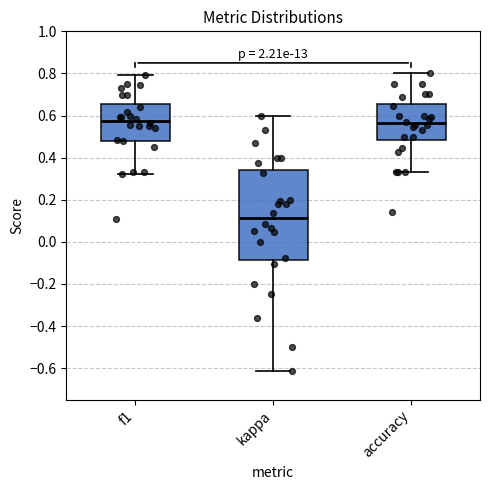

Reading left to right, transcribe this box plot: for each box, give where its median line is, the range the box spans, and where its two whiskers end, as read against the y-axis. The values are not printed on the chart, so give them approximately, as read against the axis.

f1: median 0.58, box 0.48 to 0.66, whiskers 0.32 to 0.80
kappa: median 0.12, box -0.08 to 0.34, whiskers -0.62 to 0.60
accuracy: median 0.56, box 0.48 to 0.66, whiskers 0.34 to 0.80